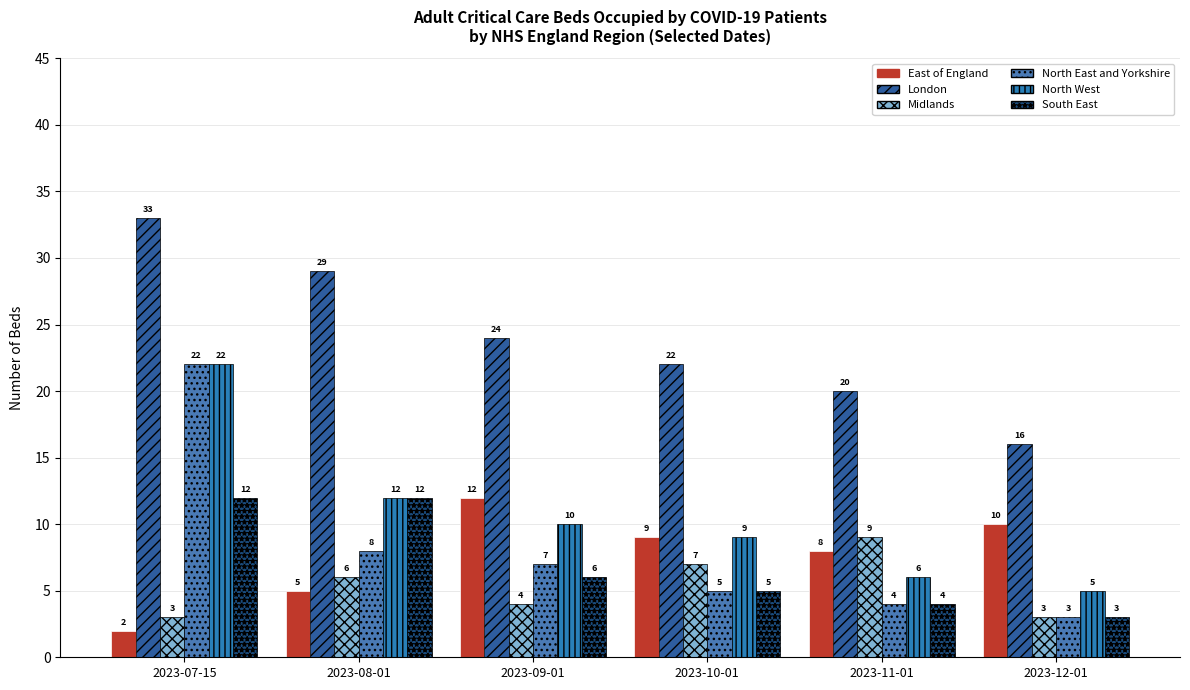

Which series has the widest spread of values?

North East and Yorkshire